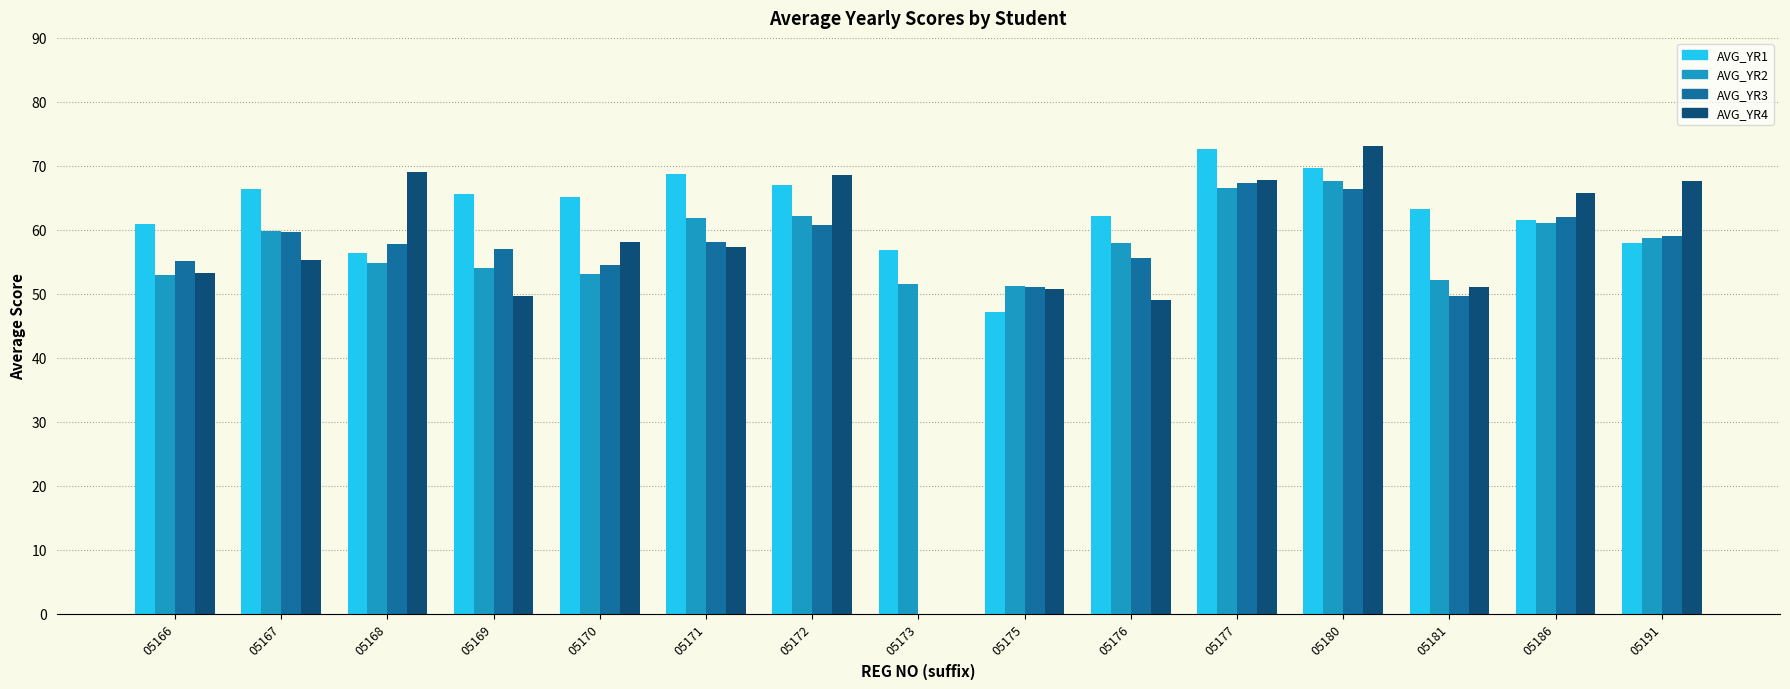

Which series changed the most between 05166 and 05172?

AVG_YR4